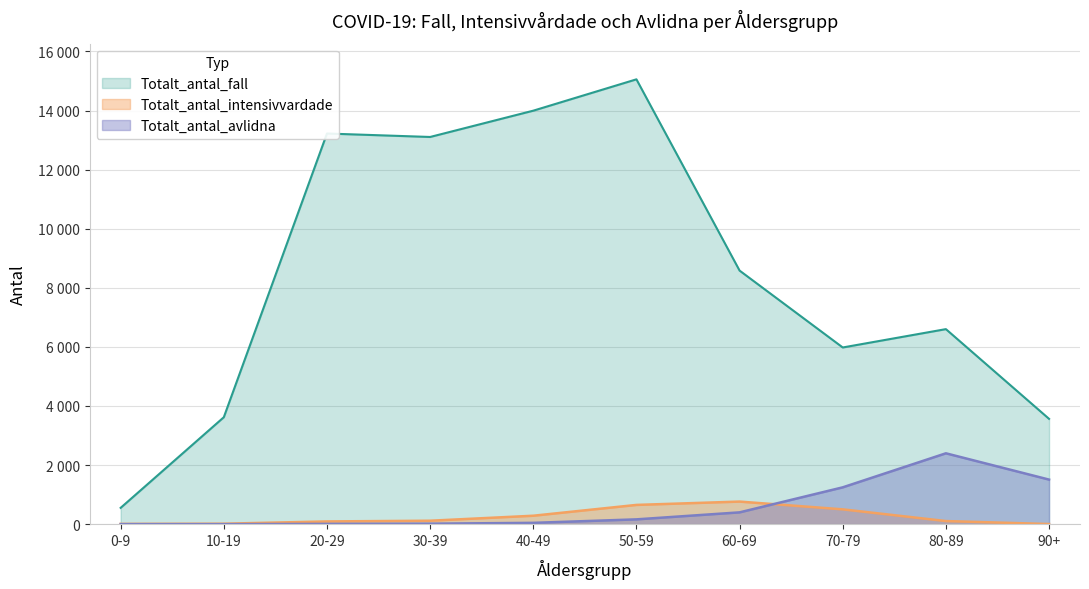

True or false: Totalt_antal_fall has more than 2 points higher than both neighbors.

True